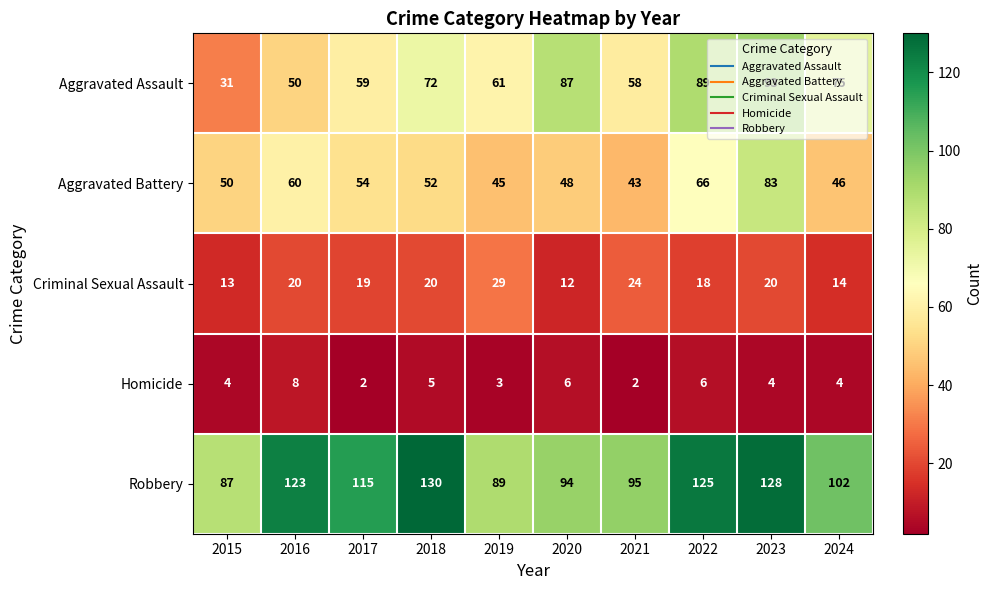

Rank the series by their maximum value, from lowest to highest.

Homicide, Criminal Sexual Assault, Aggravated Battery, Aggravated Assault, Robbery